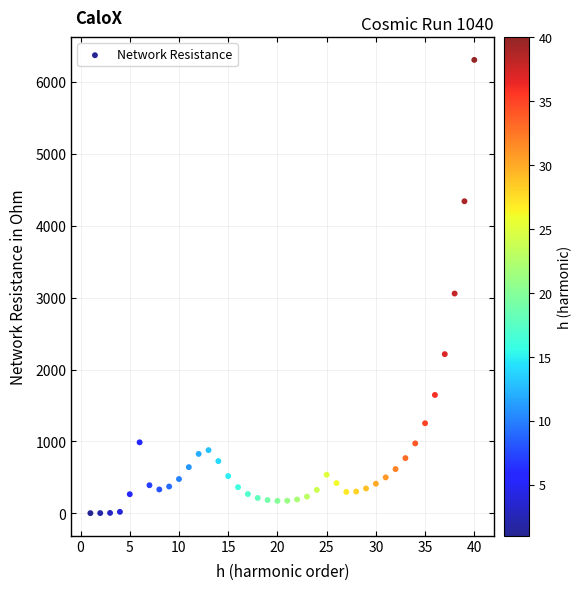

What is the range of Y values (max minus min)?

6303.3